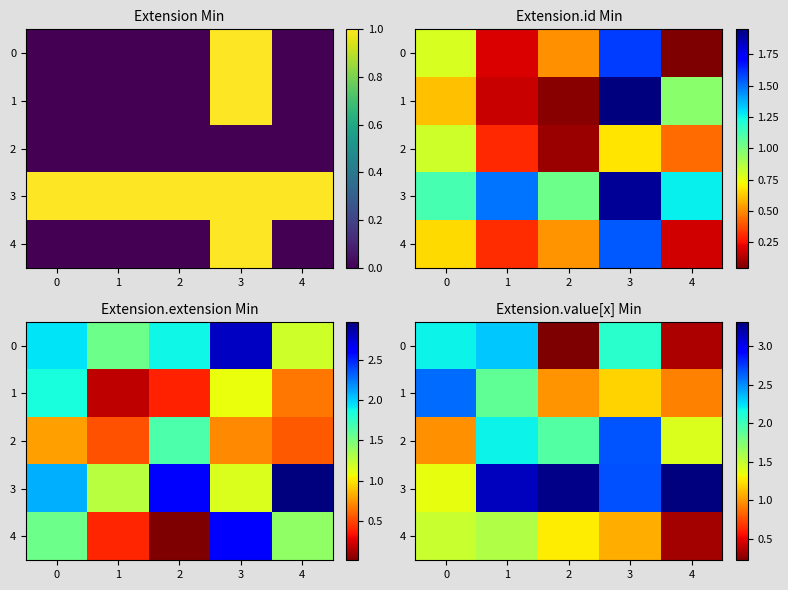

Rank the series at 2 from lowest to highest value.

0, 1, 4, 2, 3